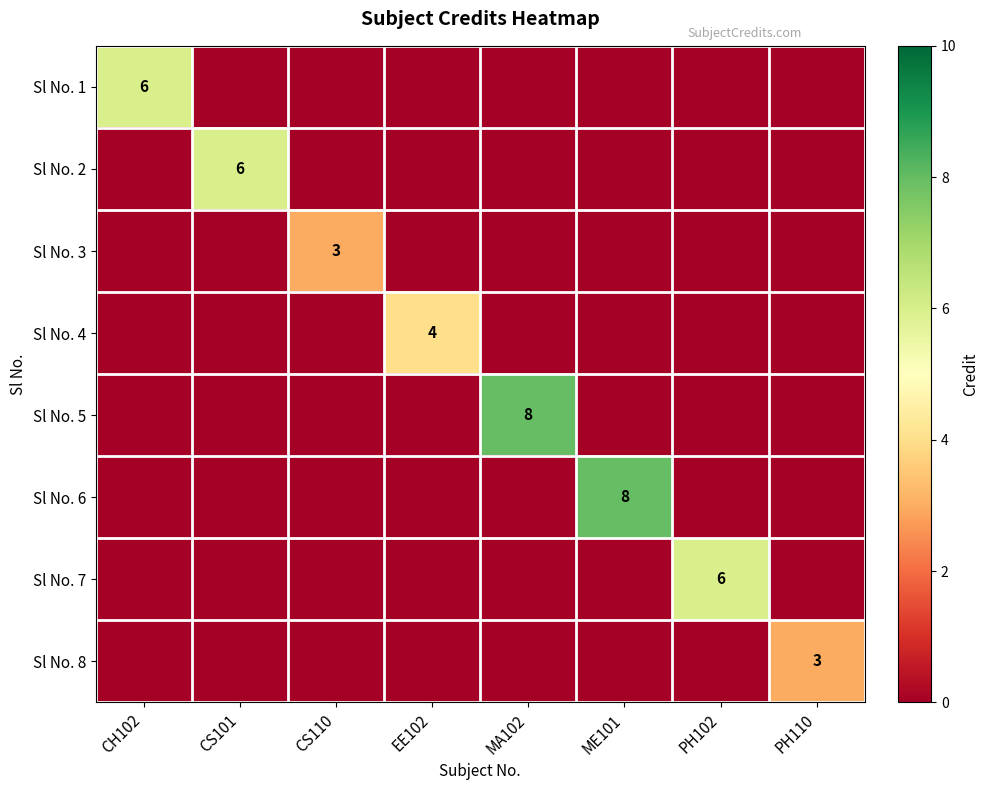

The value of Sl No. 2 at CS101 is 2. True or false?

False